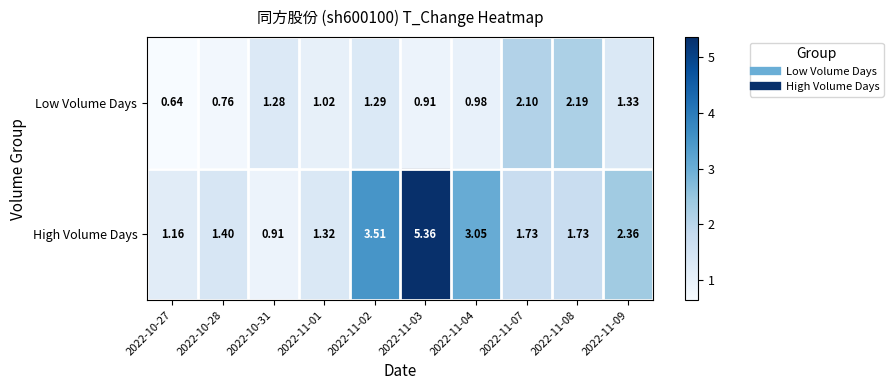

Rank the series by their maximum value, from highest to lowest.

High Volume Days, Low Volume Days